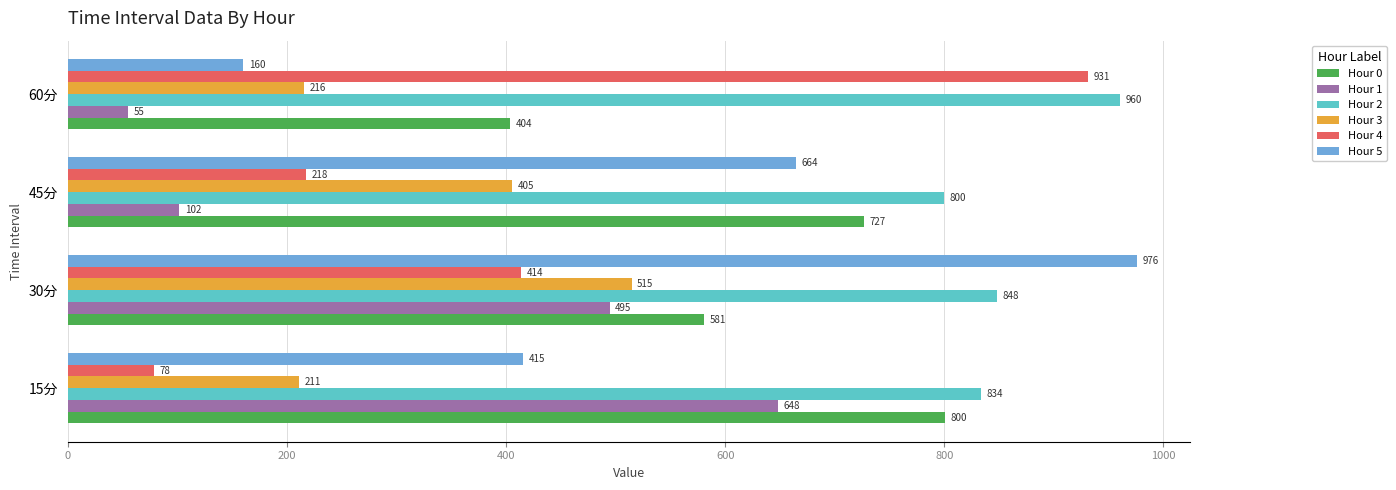

What is the greatest value displayed?

975.7